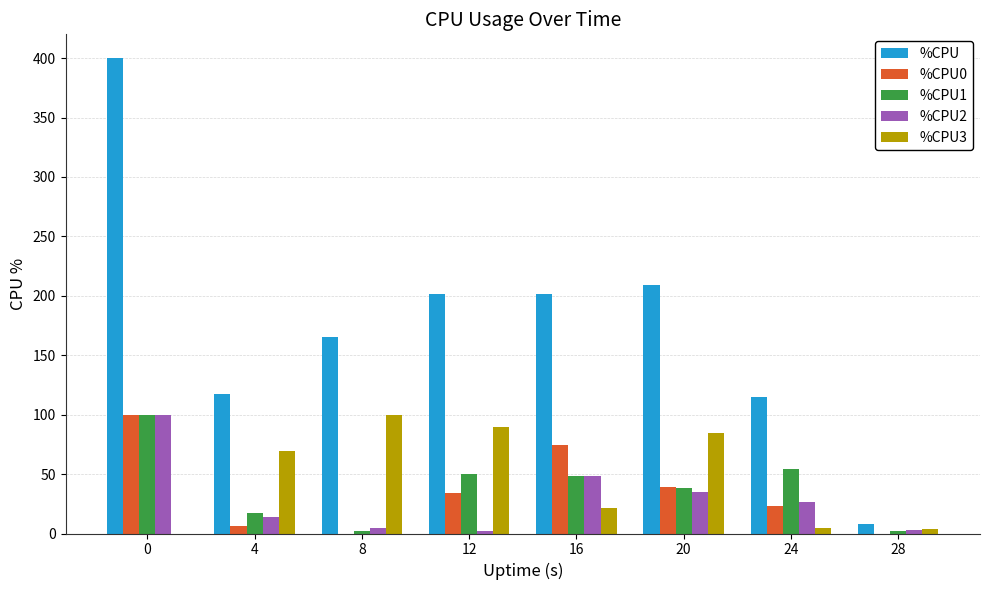

What are all the series names shown in the legend?

%CPU, %CPU0, %CPU1, %CPU2, %CPU3